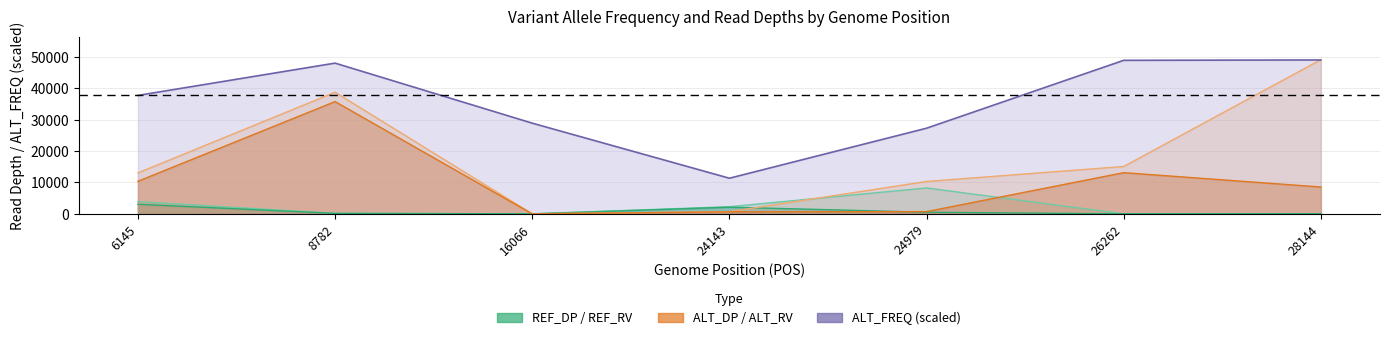

What is the value of the ALT_FREQ point at the 5th from the left?

27296.0